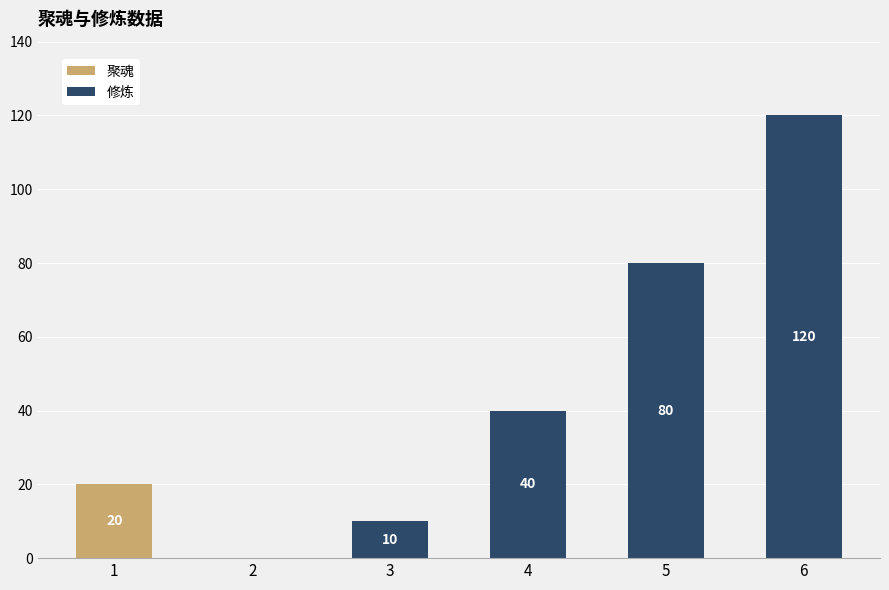

Reading right to left, list the values for the 聚魂 series.

6=0	5=0	4=0	3=0	2=0	1=20